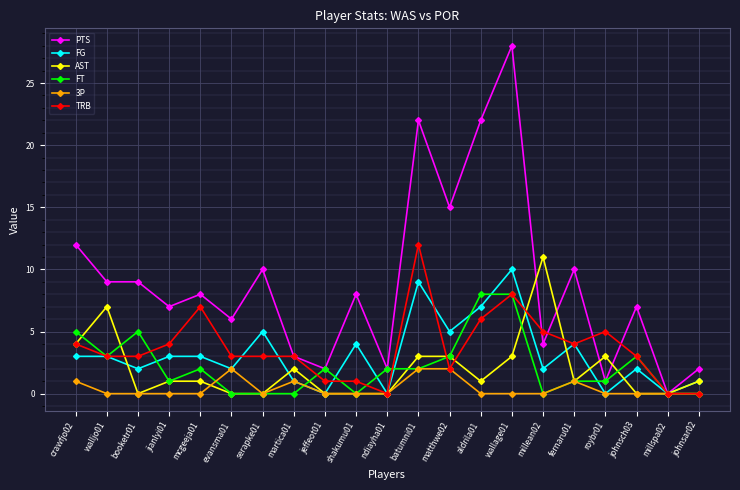

What is the total value across all series at mcgeeja01?

21